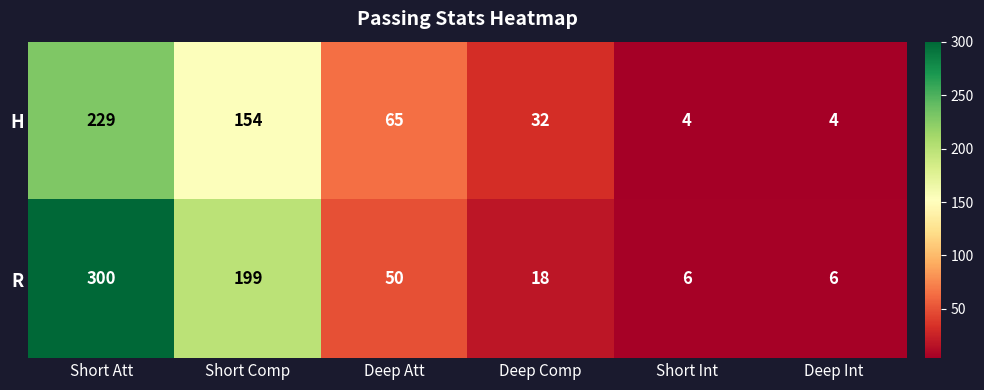

At Deep Comp, list the series in order from largest to smallest.

H, R